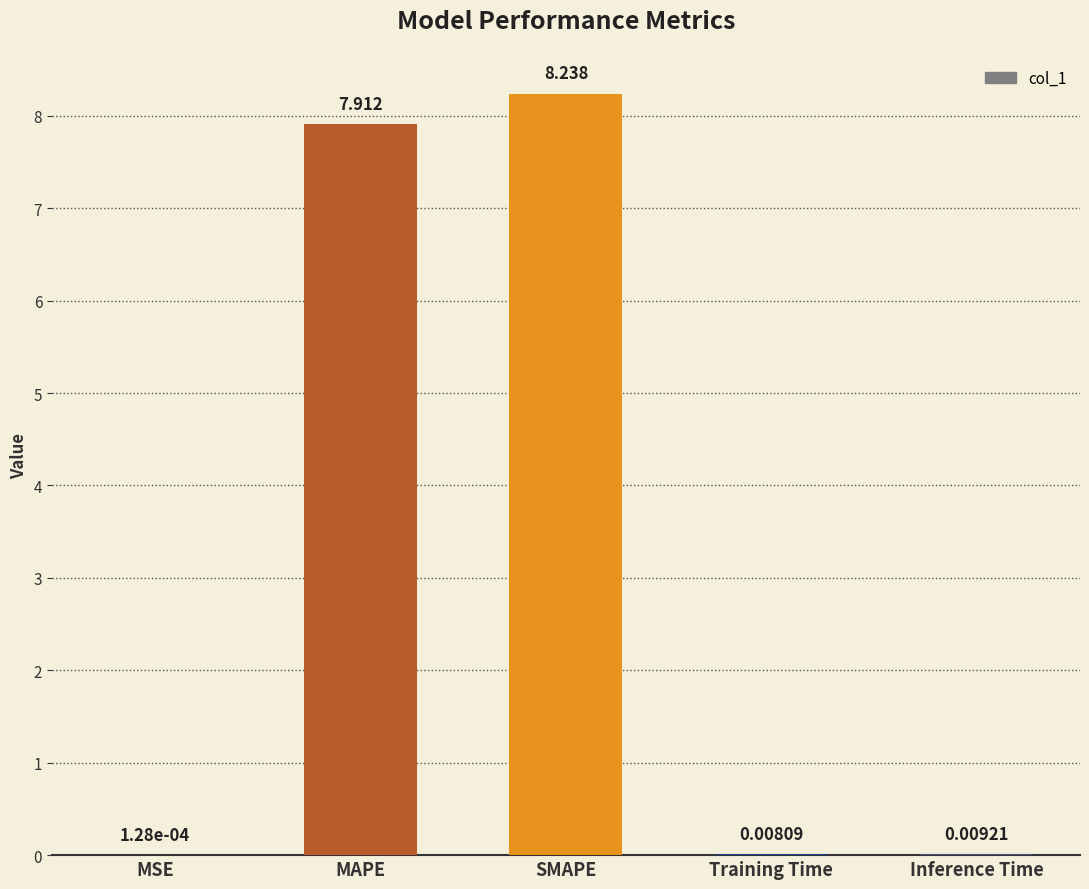

At which category does the chart reach its peak across all series?

SMAPE